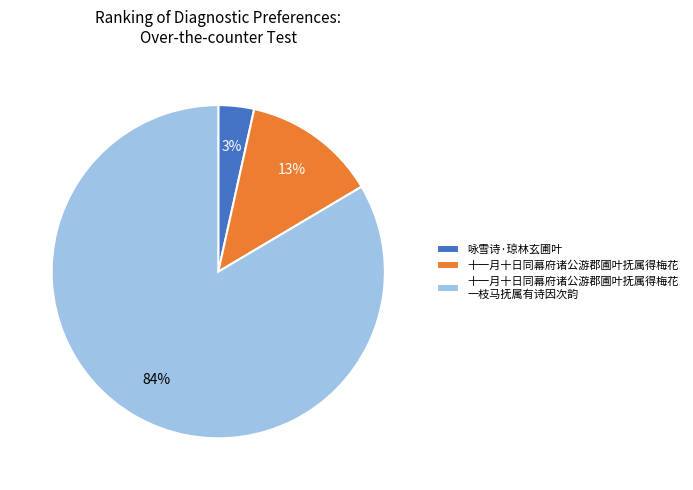

To the nearest percent, what is the combined percentage of 咏雪诗·琼林玄圃叶 and 十一月十日同幕府诸公游郡圃叶抚属得梅花?

16%